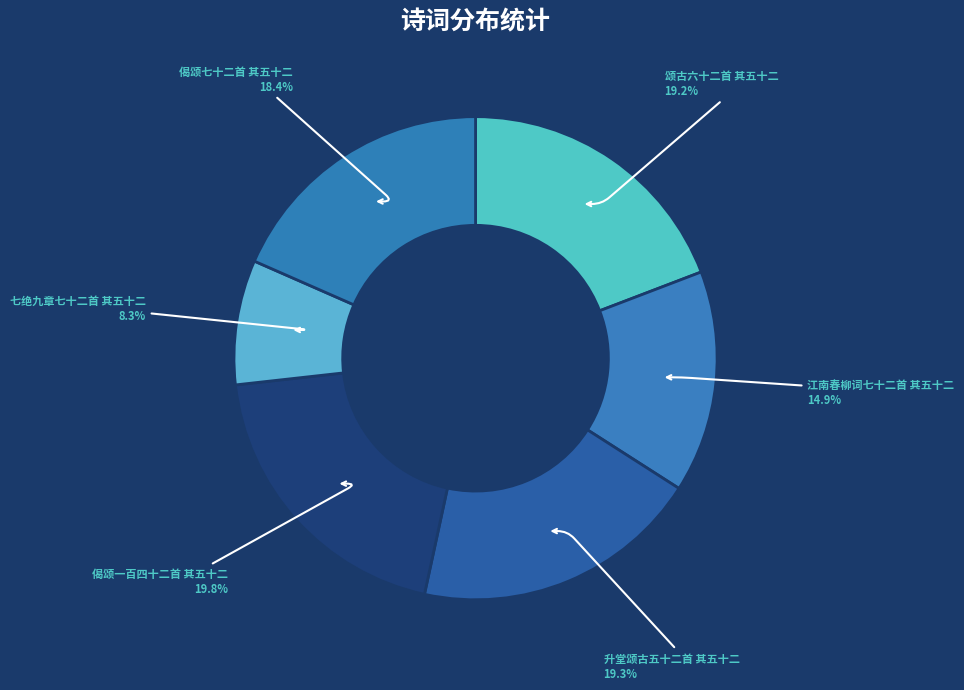

Combined, do 颂古六十二首 其五十二 and 偈颂七十二首 其五十二 account for over 50%?

No